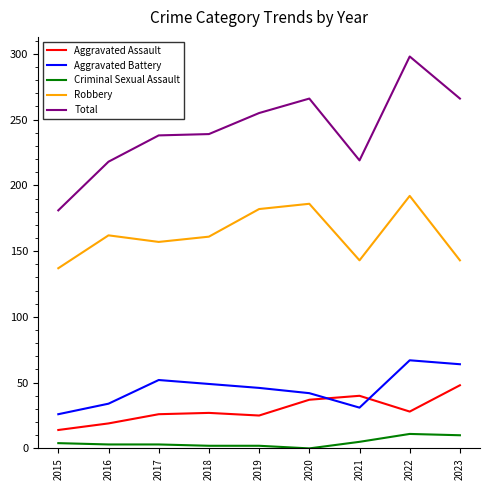

True or false: Aggravated Battery and Criminal Sexual Assault cross at least once.

False